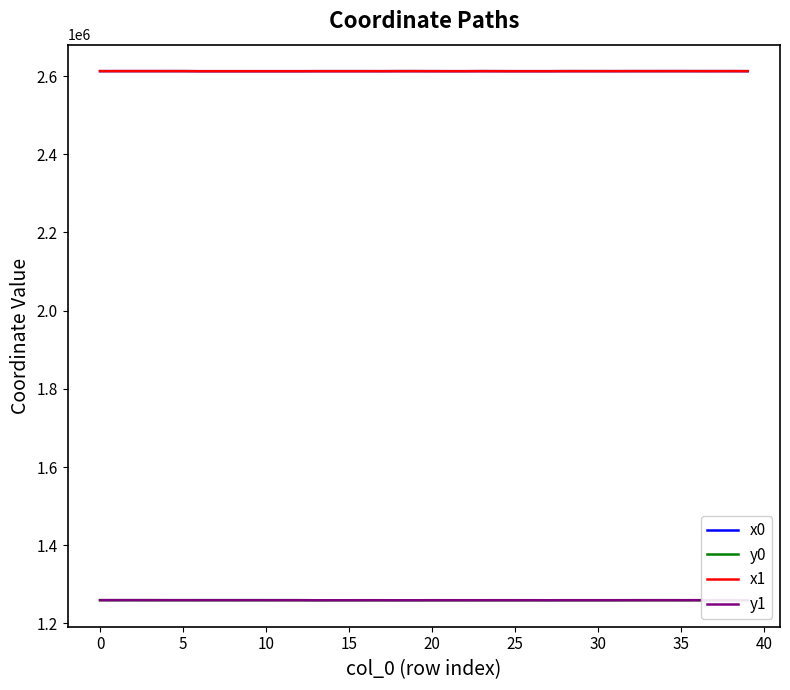

True or false: x1 and y0 intersect in this chart.

False